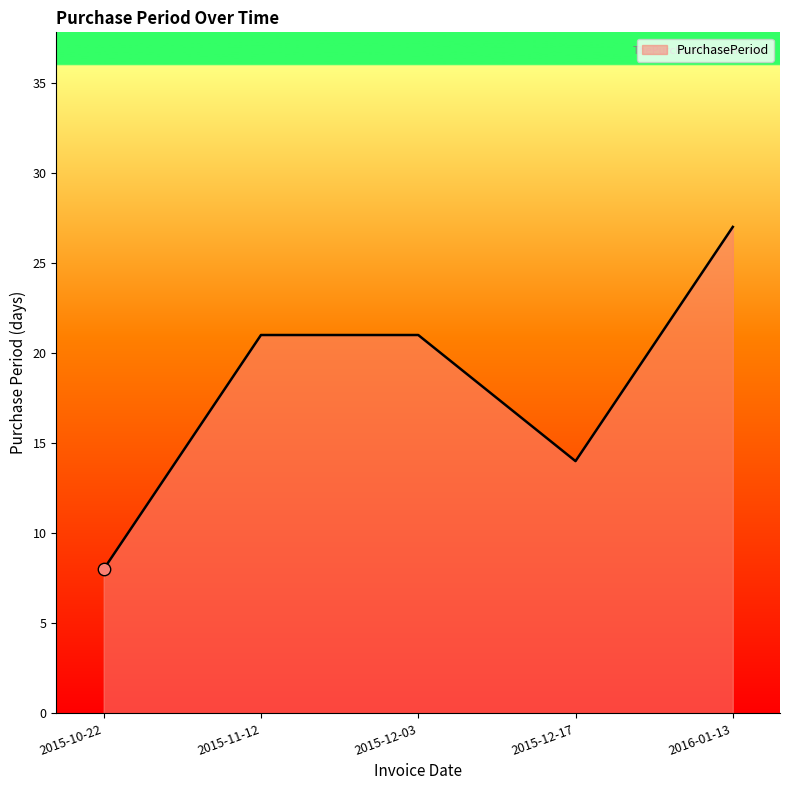

Which has a higher value, 2015-10-22 or 2015-12-03?

2015-12-03